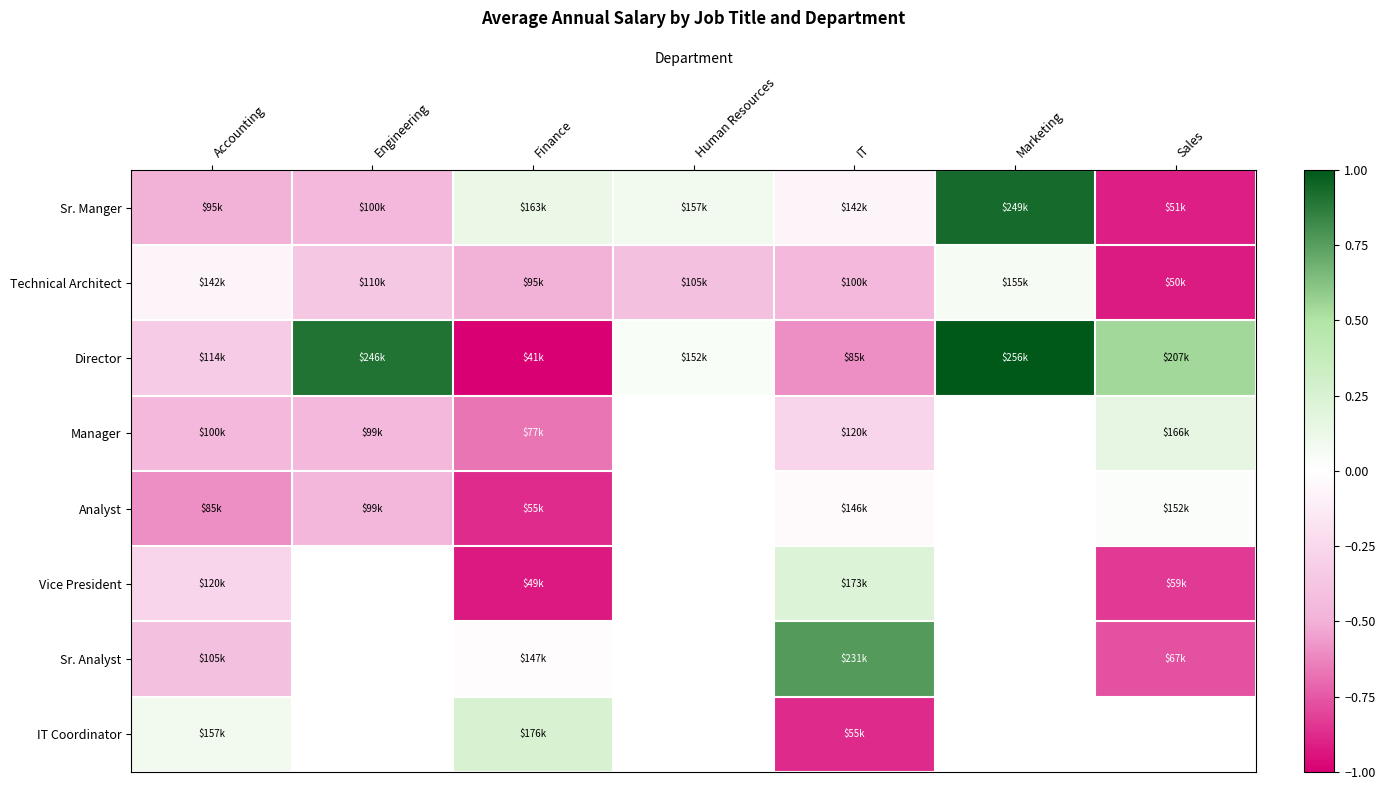

Read the Director value at Sales.

0.5